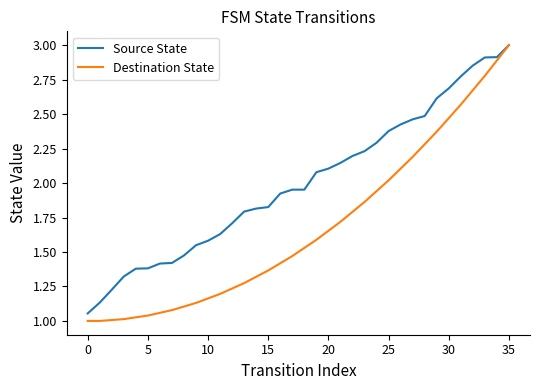

Which series has the widest spread of values?

Destination State